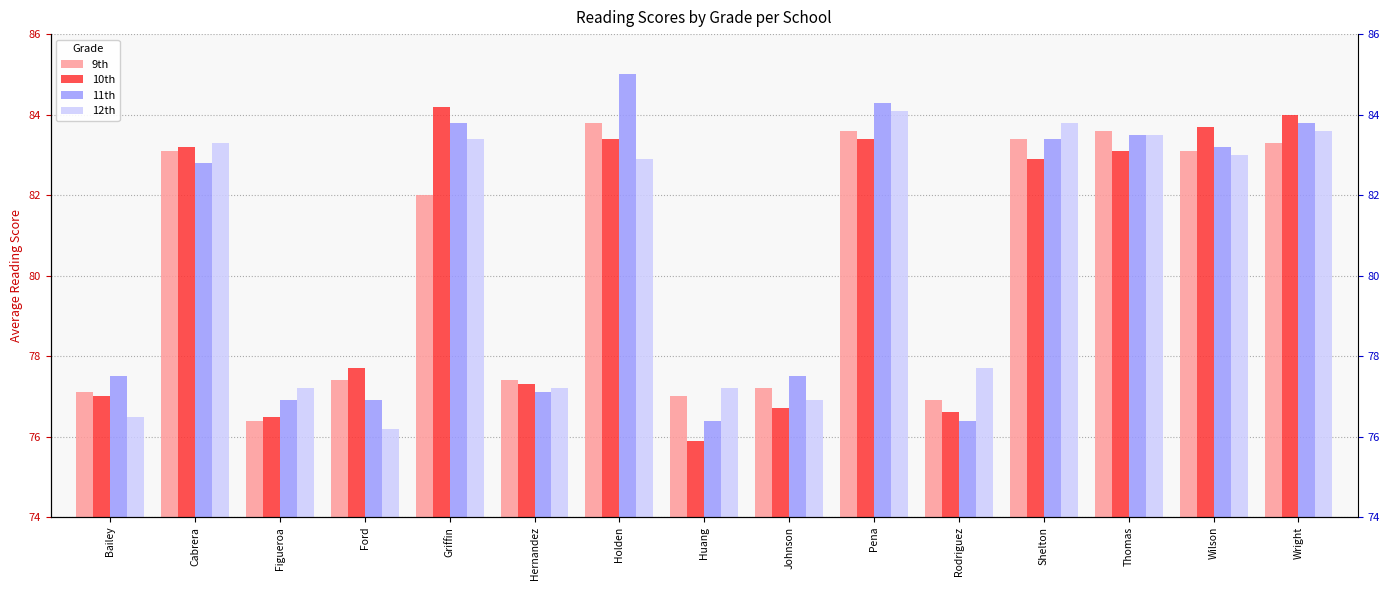

Which label corresponds to the smallest value in the chart?

Huang